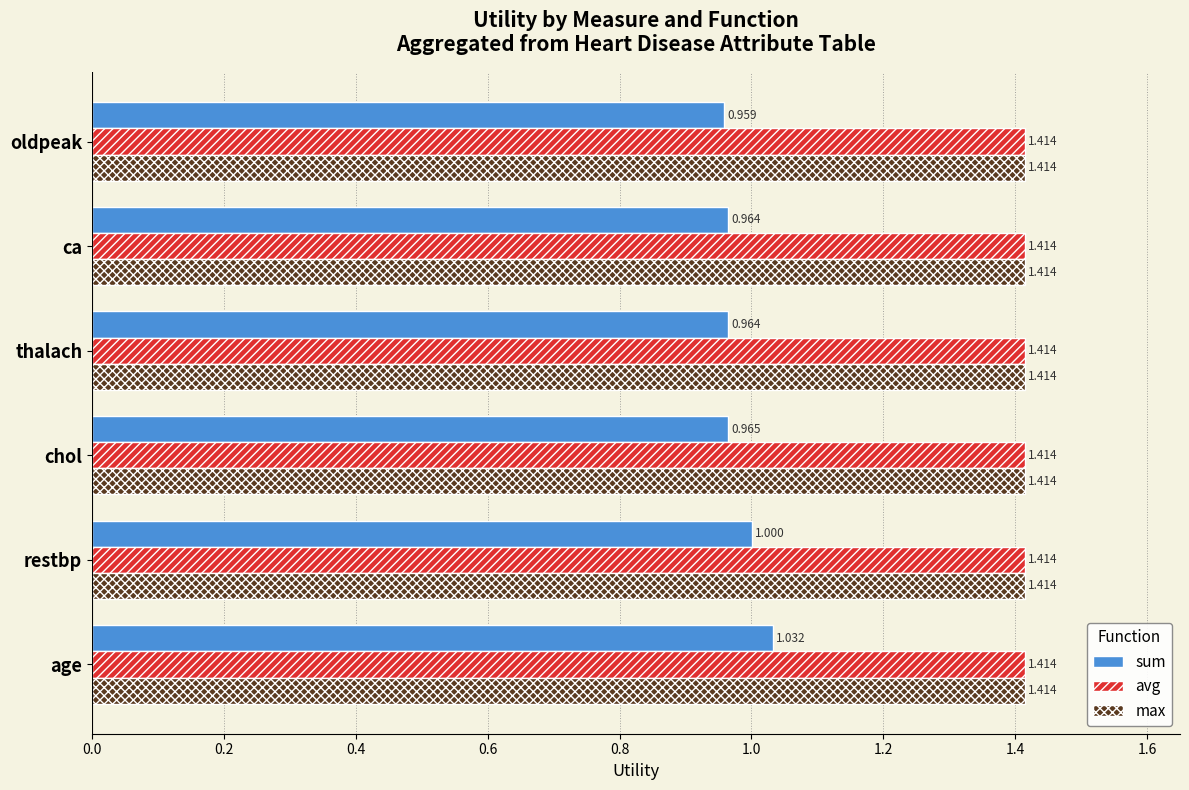

Which category has the lowest value across all series?

oldpeak